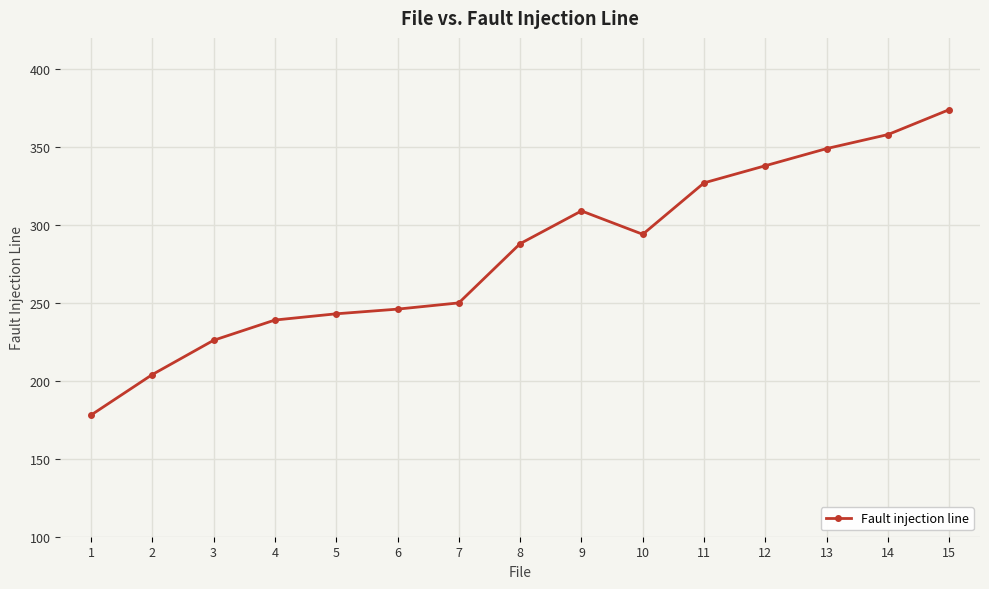

What is the change in value from 4 to 12?

+99